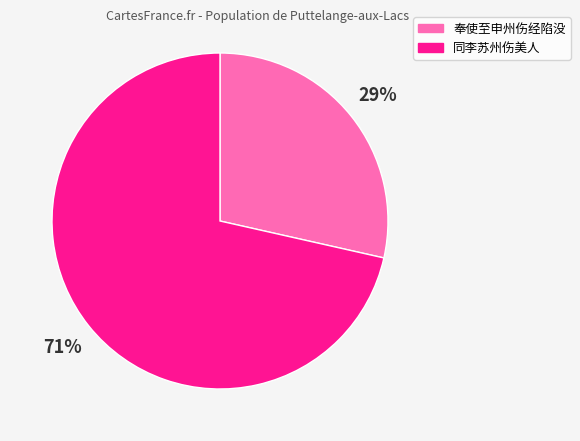

To the nearest percent, what is the average slice percentage?

50%